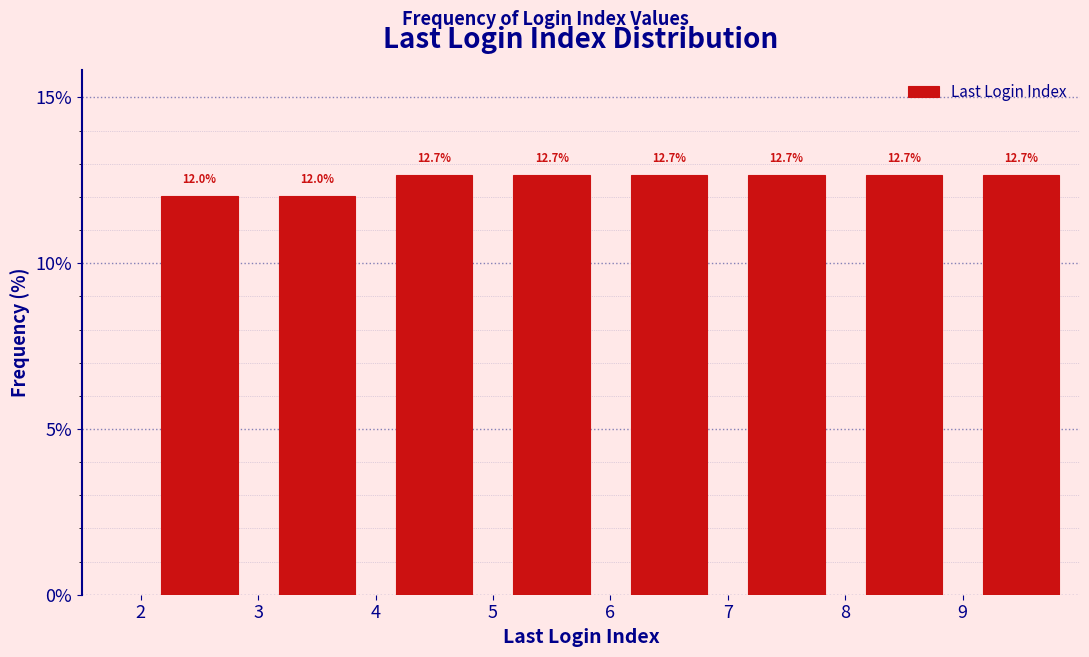

Reading left to right, list every bar in this chart as the range it spans on the x-axis followed by its height.

2 to 3: 12.0
3 to 4: 12.0
4 to 5: 12.7
5 to 6: 12.7
6 to 7: 12.7
7 to 8: 12.7
8 to 9: 12.7
9 to 10: 12.7